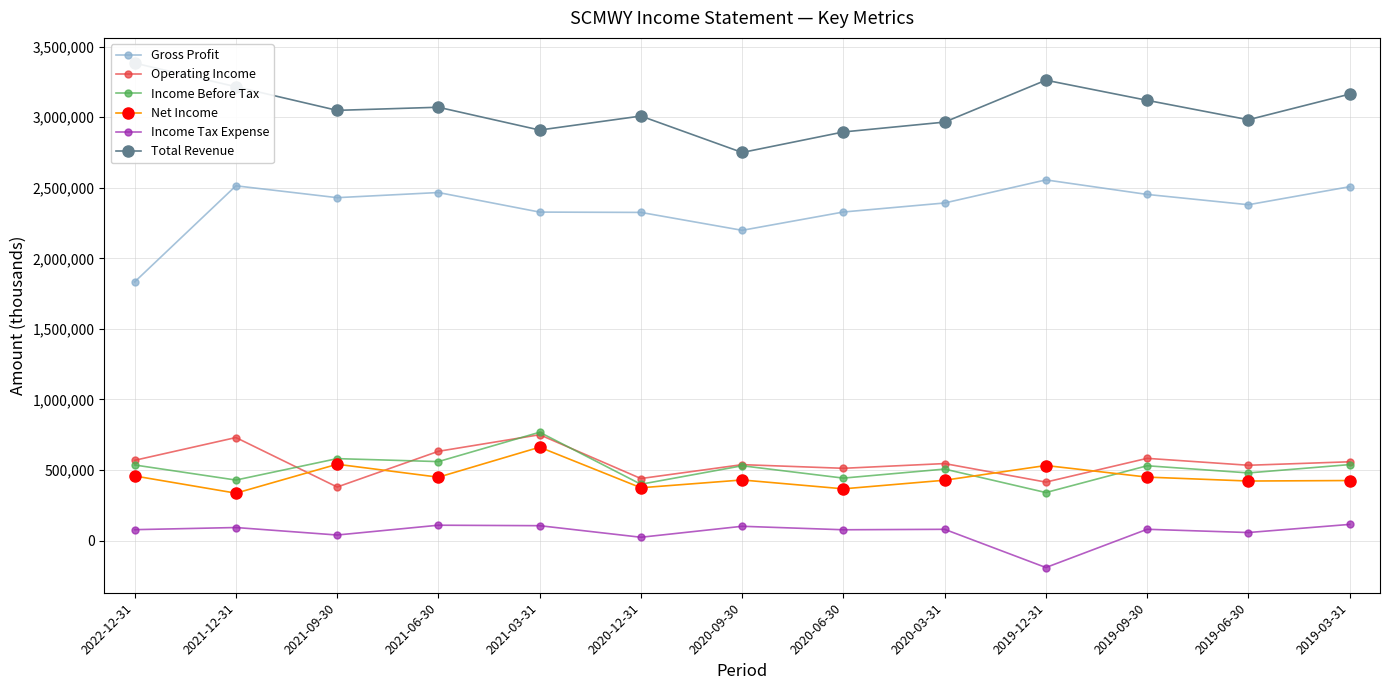

What is the label of the 1st point from the left?

2022-12-31